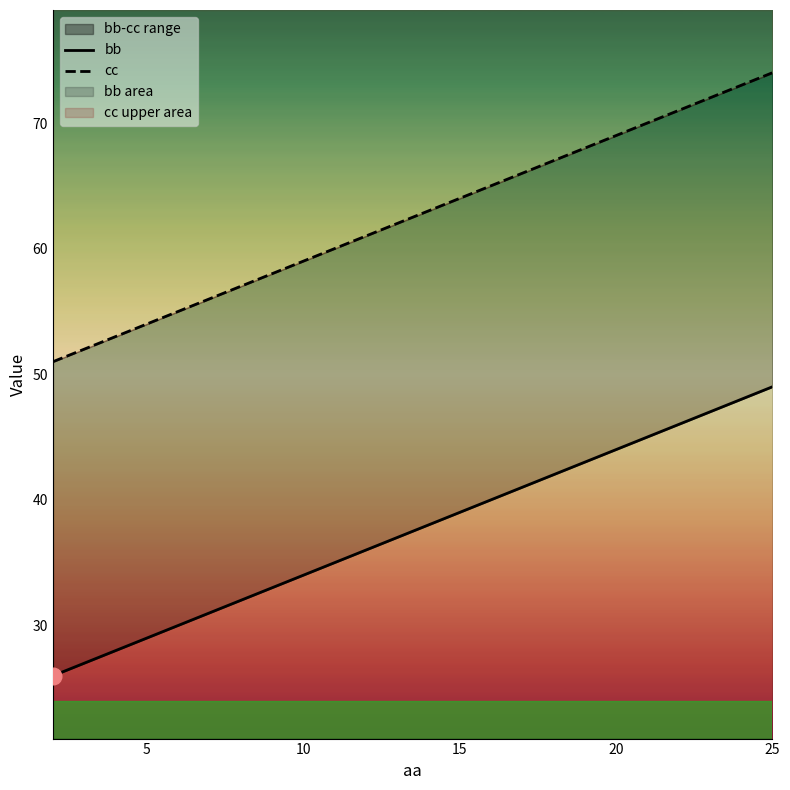

Is it true that bb equals 10 at 19?

False